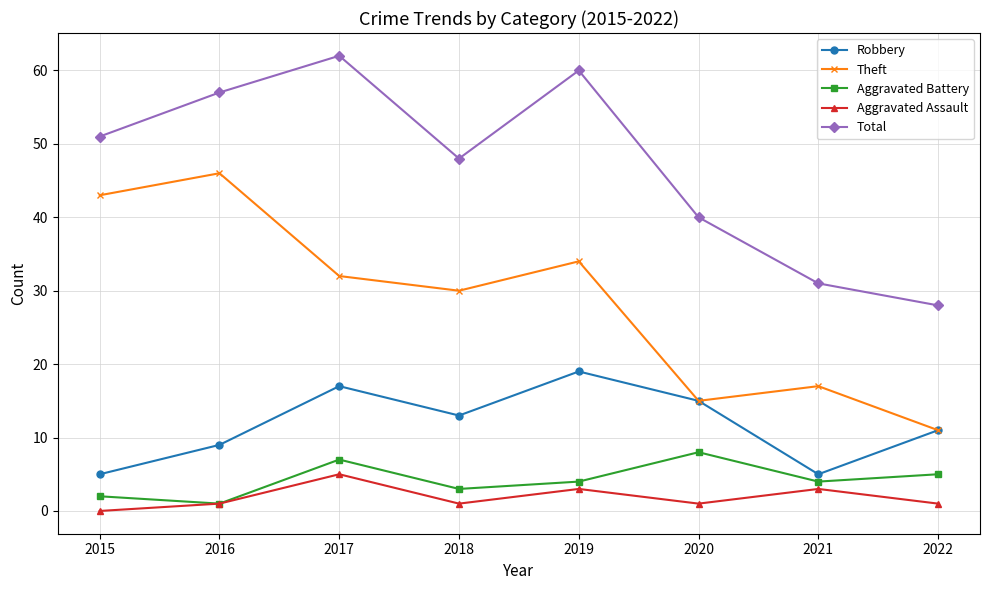

What is the value of the Aggravated Battery point at the 1st from the left?

2